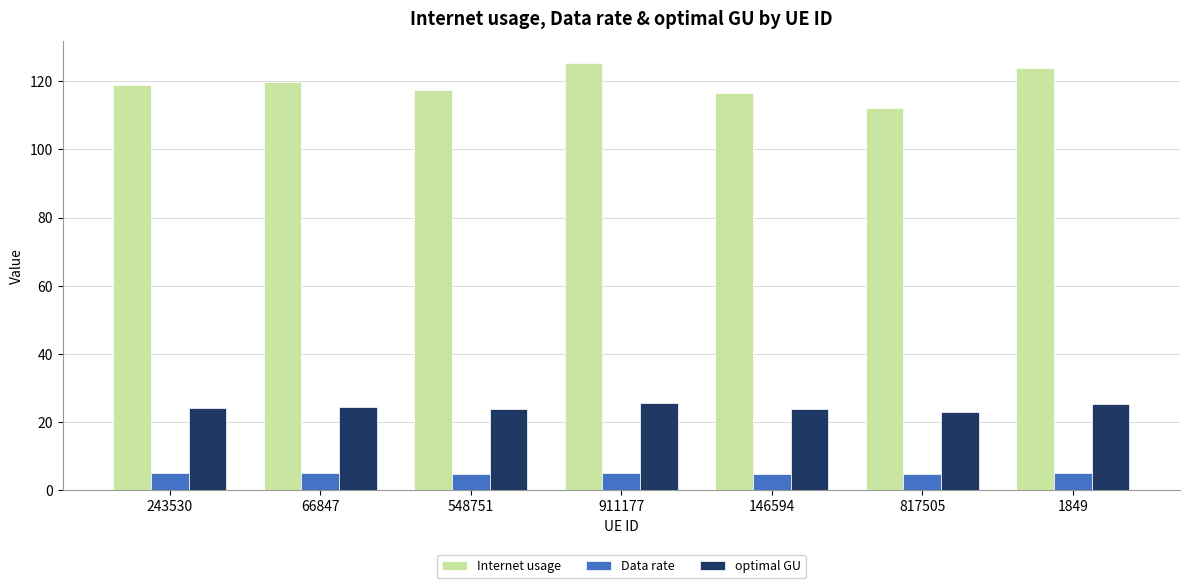

Is the value of Internet usage at 146594 greater than the value of optimal GU at 66847?

Yes